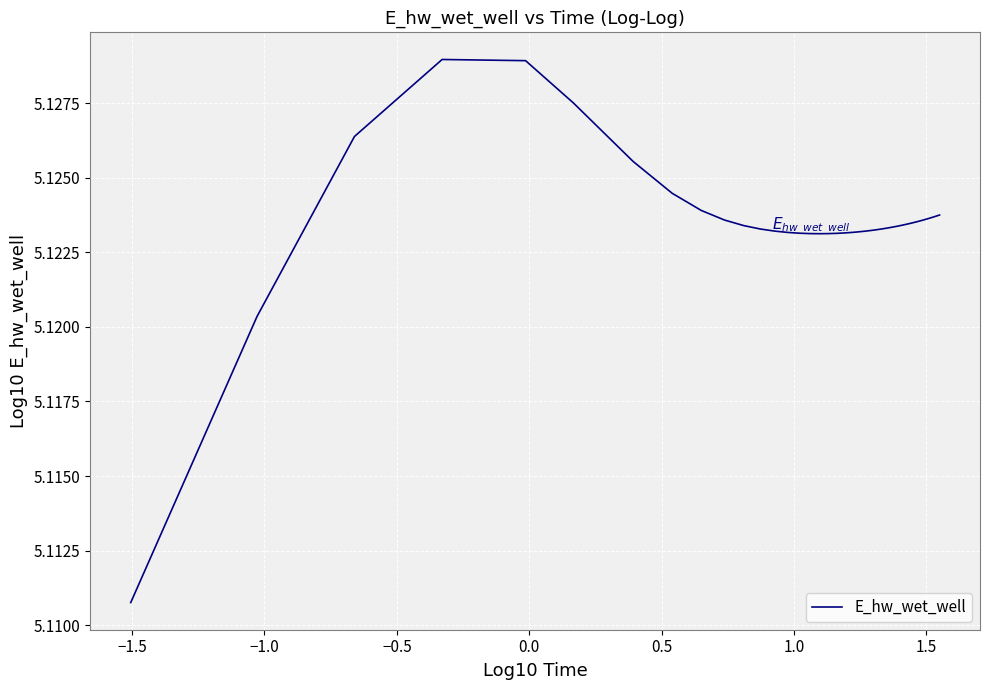

What is the smallest value displayed?

5.1